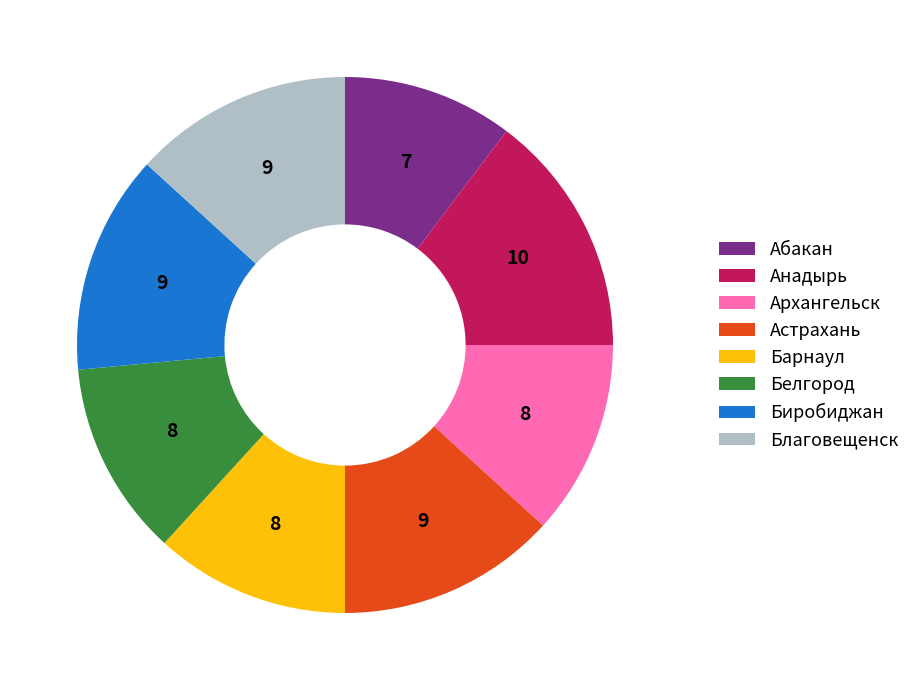

Combined, do Анадырь and Архангельск account for over 50%?

No